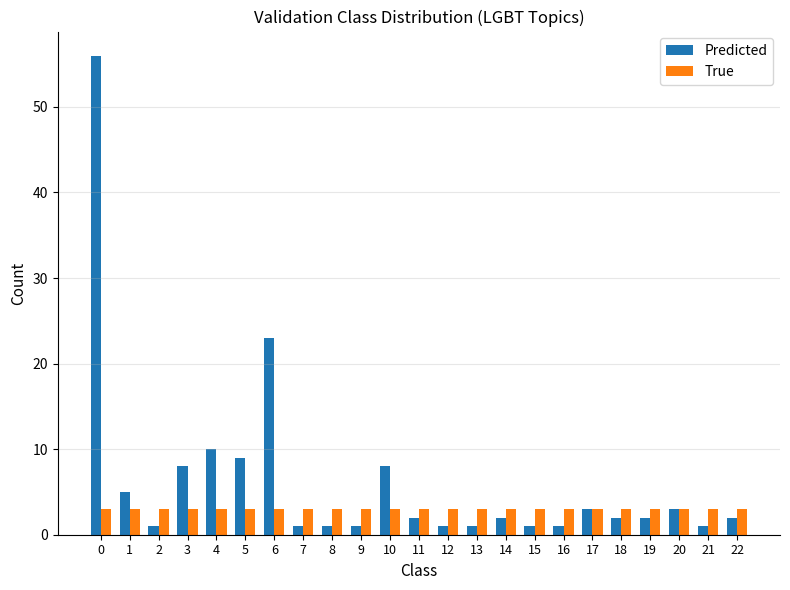

What is the sum of the True values at 22 and 1?

6